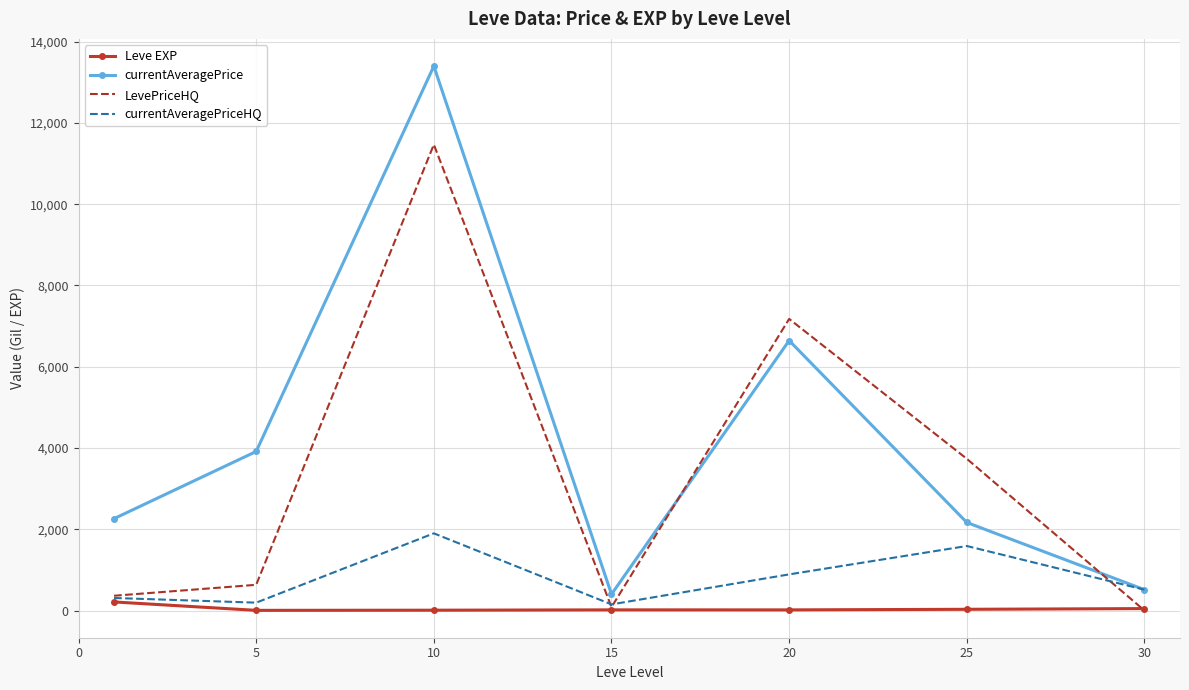

Which series ends up on top after the final intersection of currentAveragePriceHQ and LevePriceHQ?

currentAveragePriceHQ